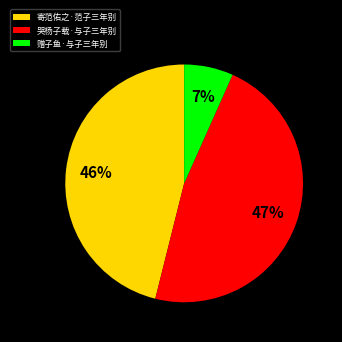

Between 寄范佑之·范子三年别 and 赠子鱼·与子三年别, which is larger?

寄范佑之·范子三年别